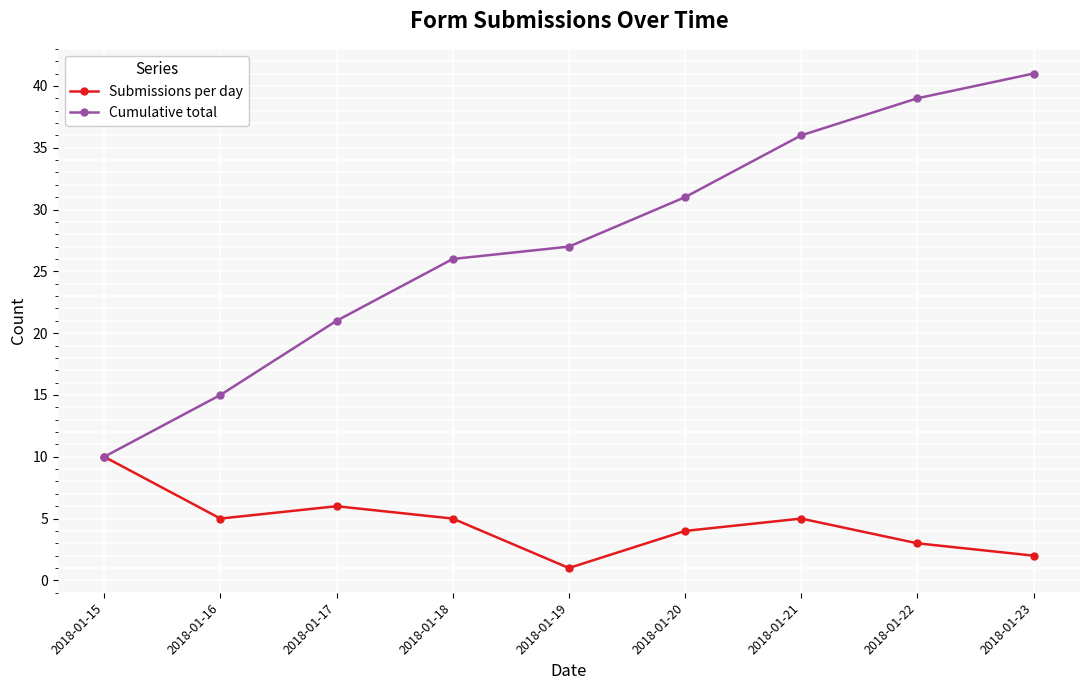

Which series has the largest range (max minus min)?

Cumulative total